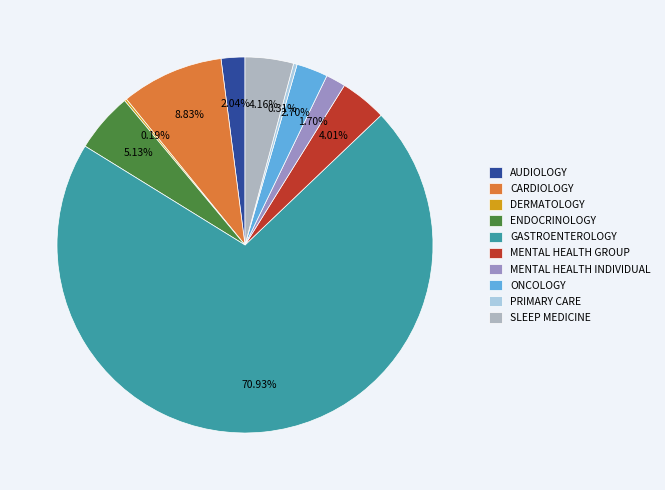

What percentage do CARDIOLOGY and ONCOLOGY together represent?

11.5%